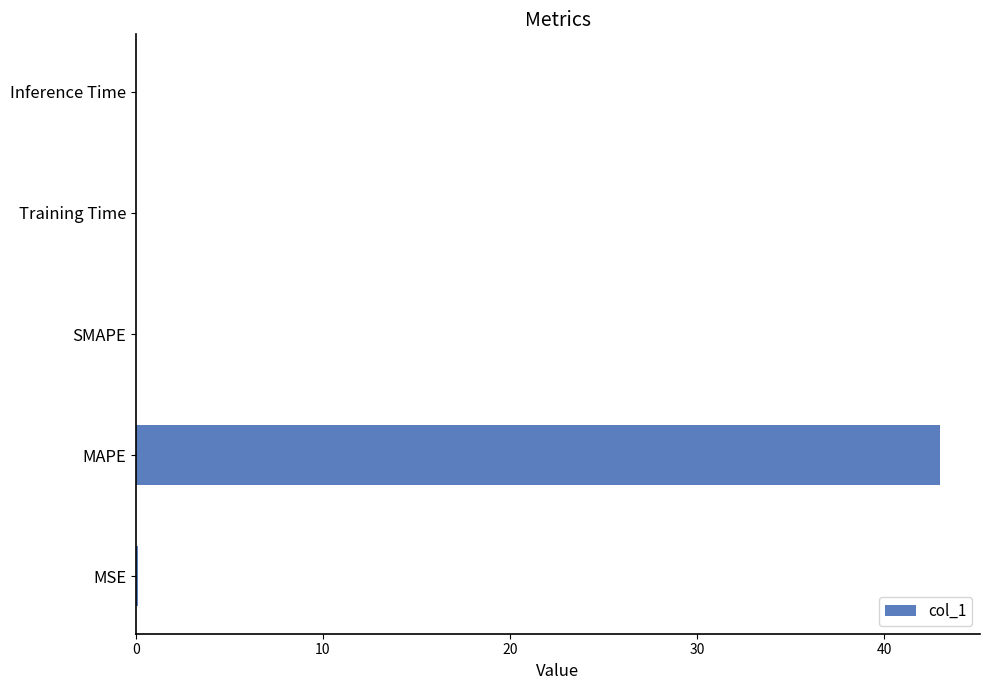

True or false: the data shows 0.0 at Inference Time.

True